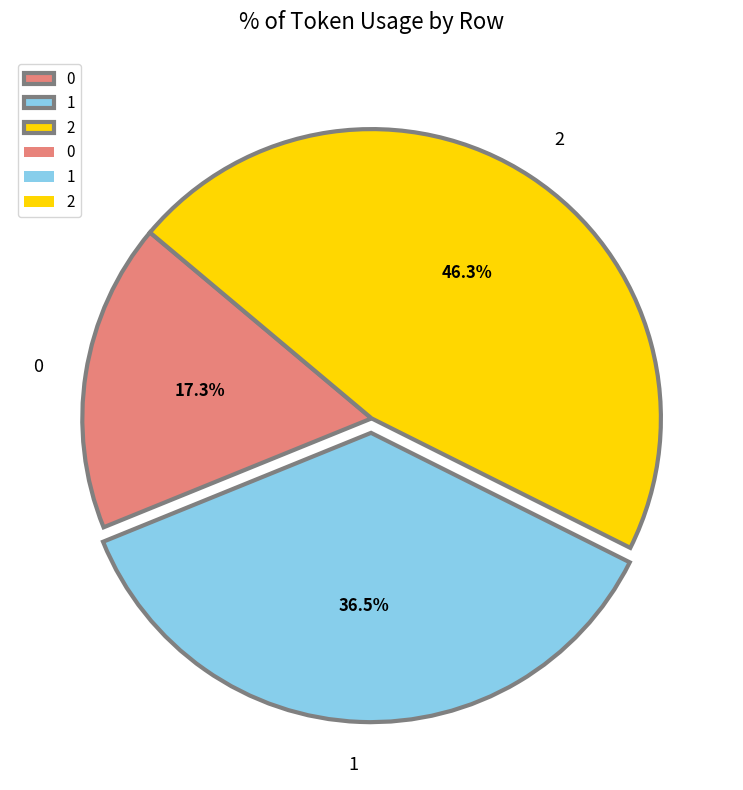

Does 0 account for over 50% of the chart?

No